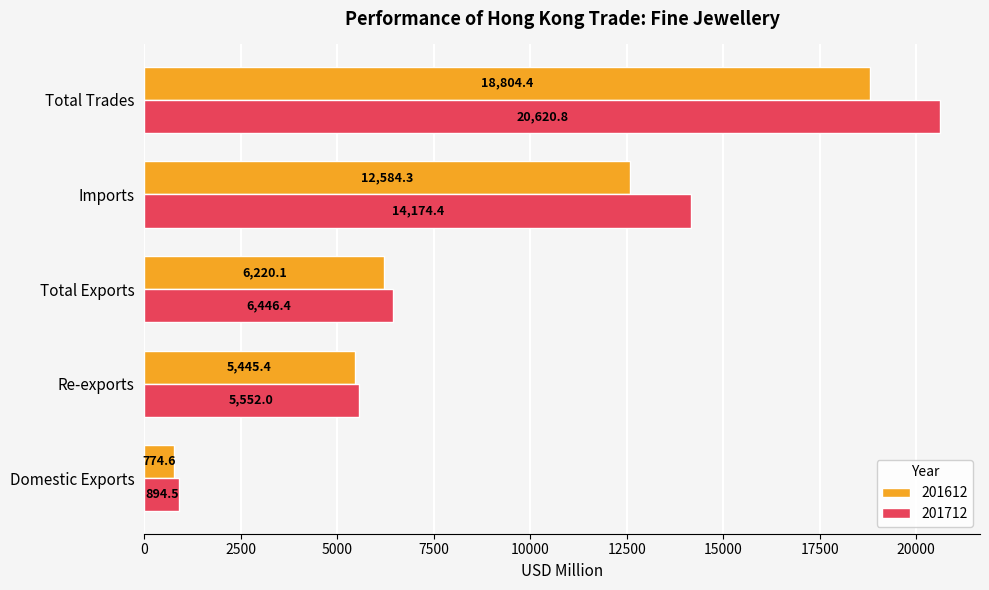

How many values in the 201612 series are below 6220?

2